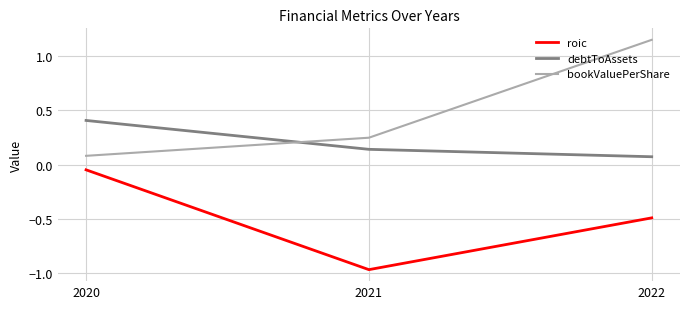

Which category has the highest value in the roic series?

2020